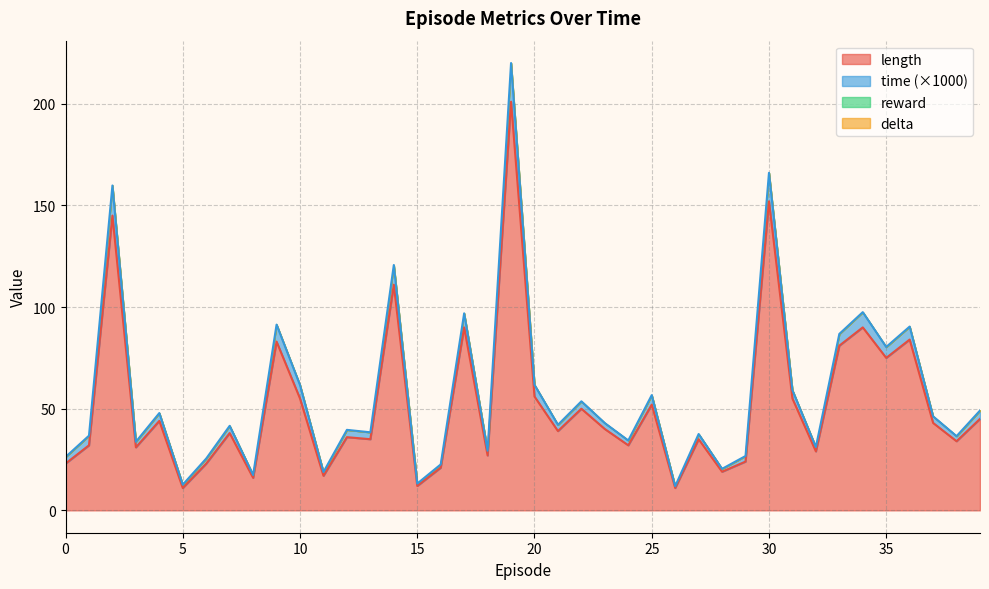

What is the average value of the time series?

57.1